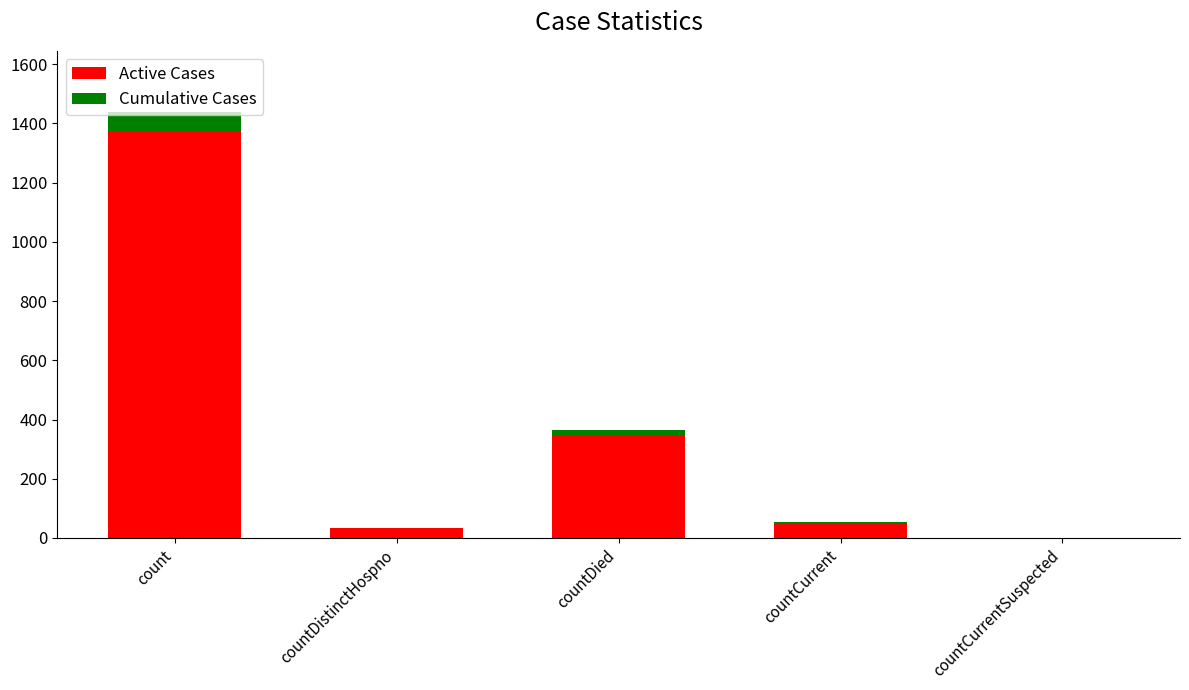

At which category is the sum across all series the highest?

count